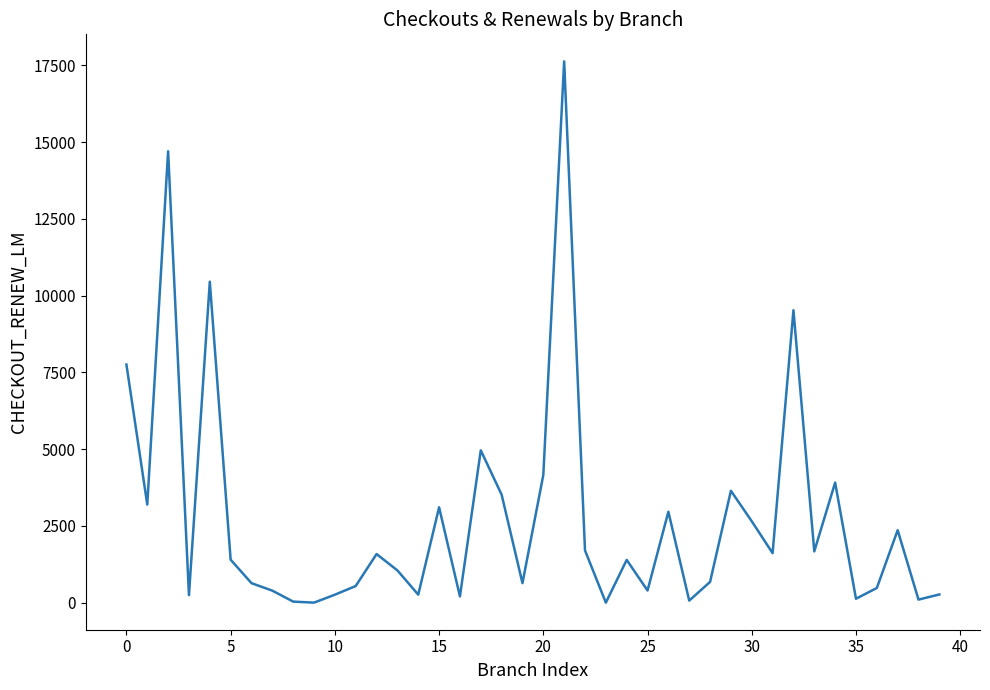

What is the greatest value displayed?

17628